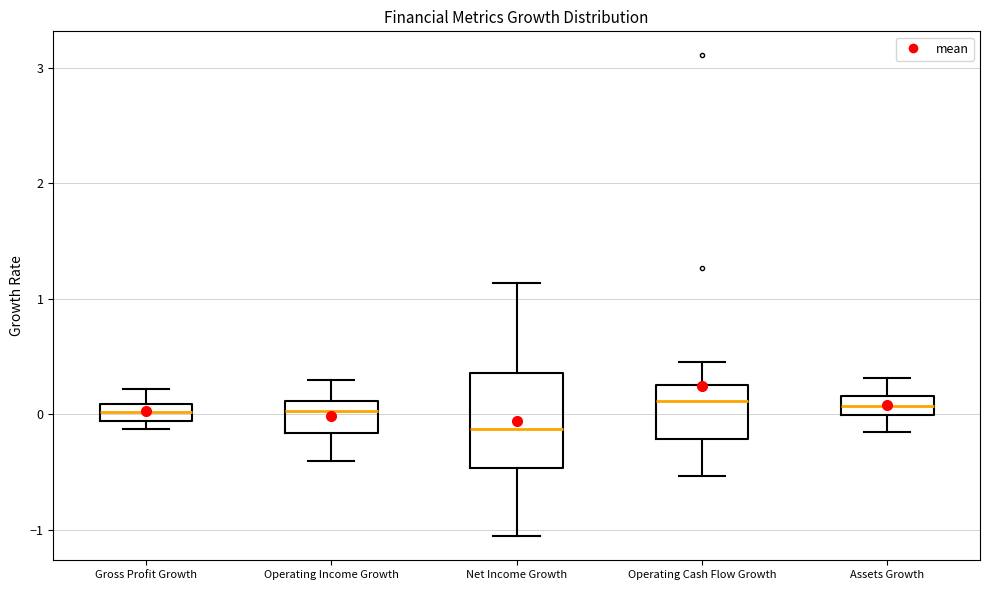

Which box has the lowest median line?

Net Income Growth